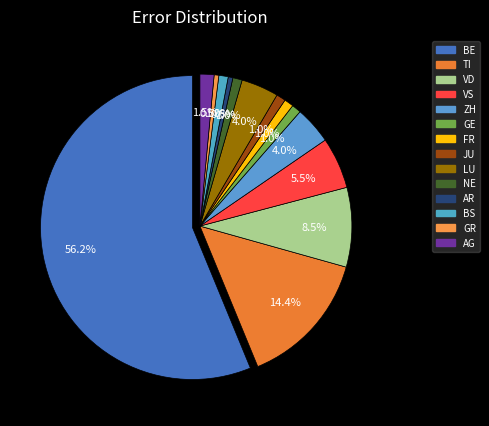

To the nearest percent, what portion does FR represent?

1%